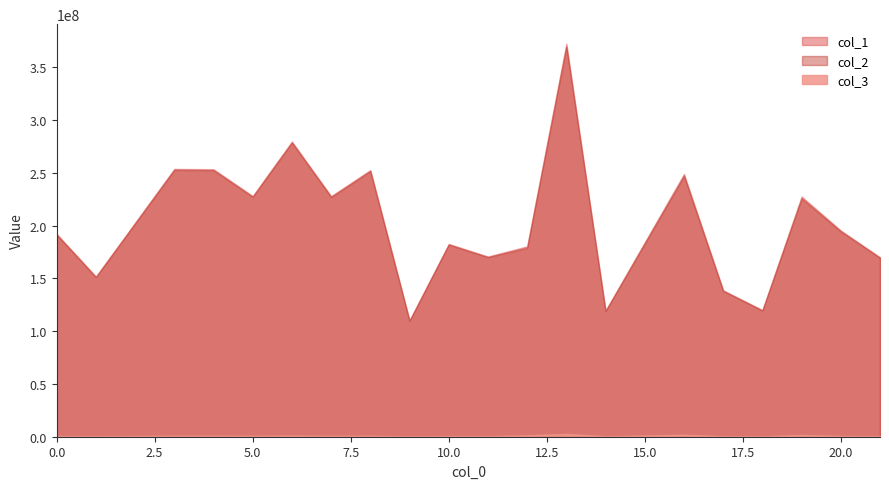

Which has a higher value, 1 or 18?

1